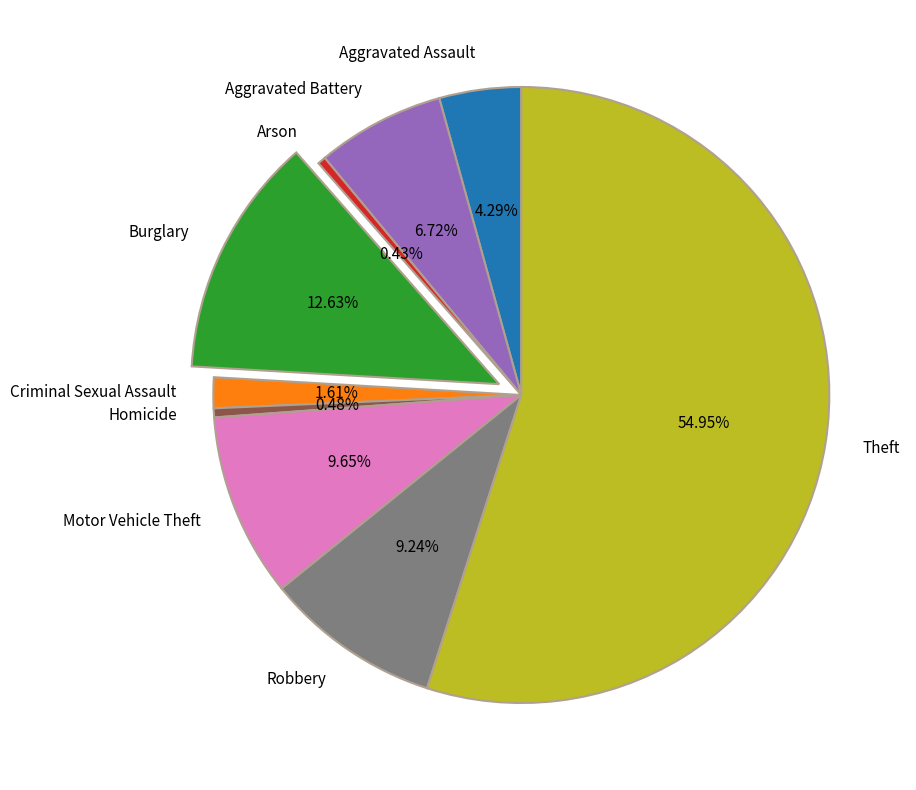

What percentage is the Robbery slice, to the nearest percent?

9%